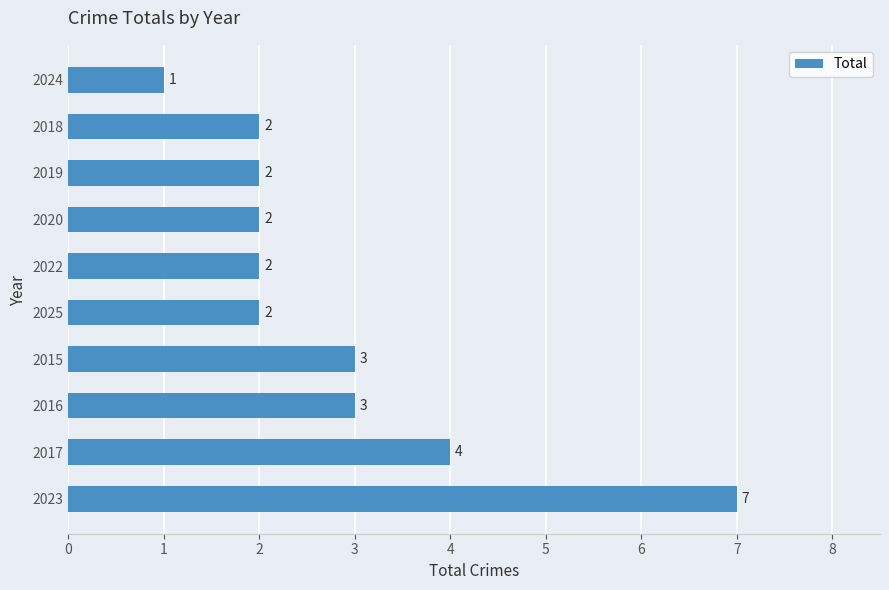

What is the change in value from 2023 to 2025?

-5